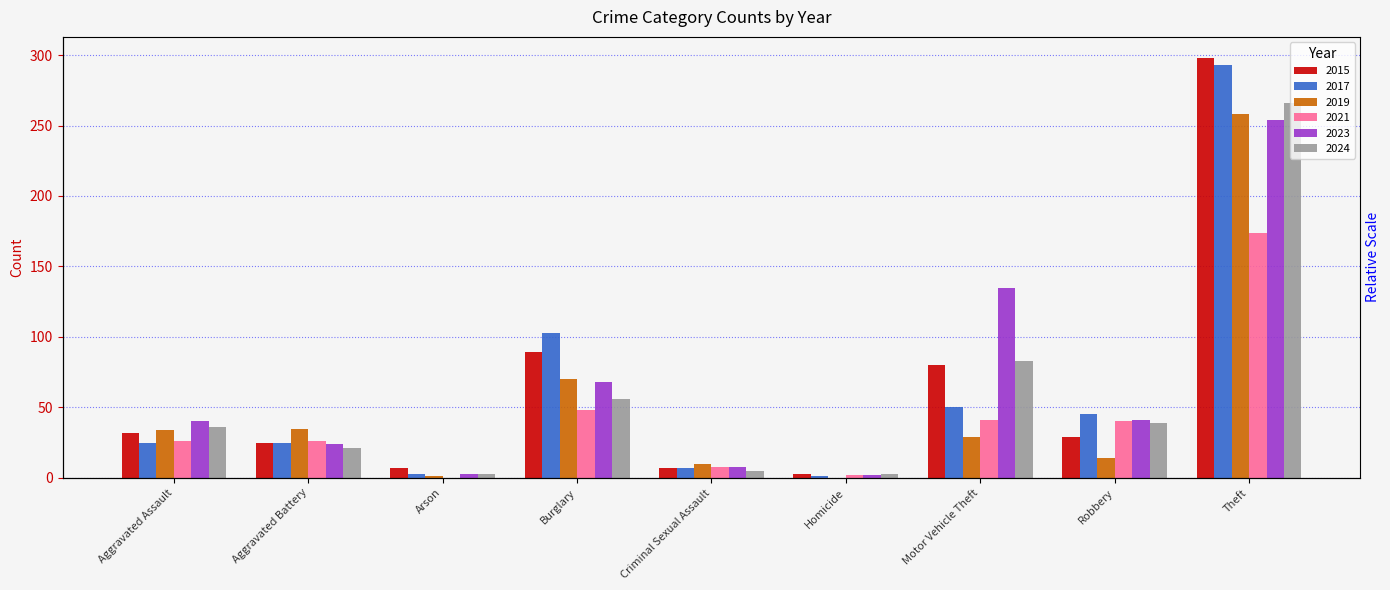

True or false: 2021 has a value of 41 at Motor Vehicle Theft.

True